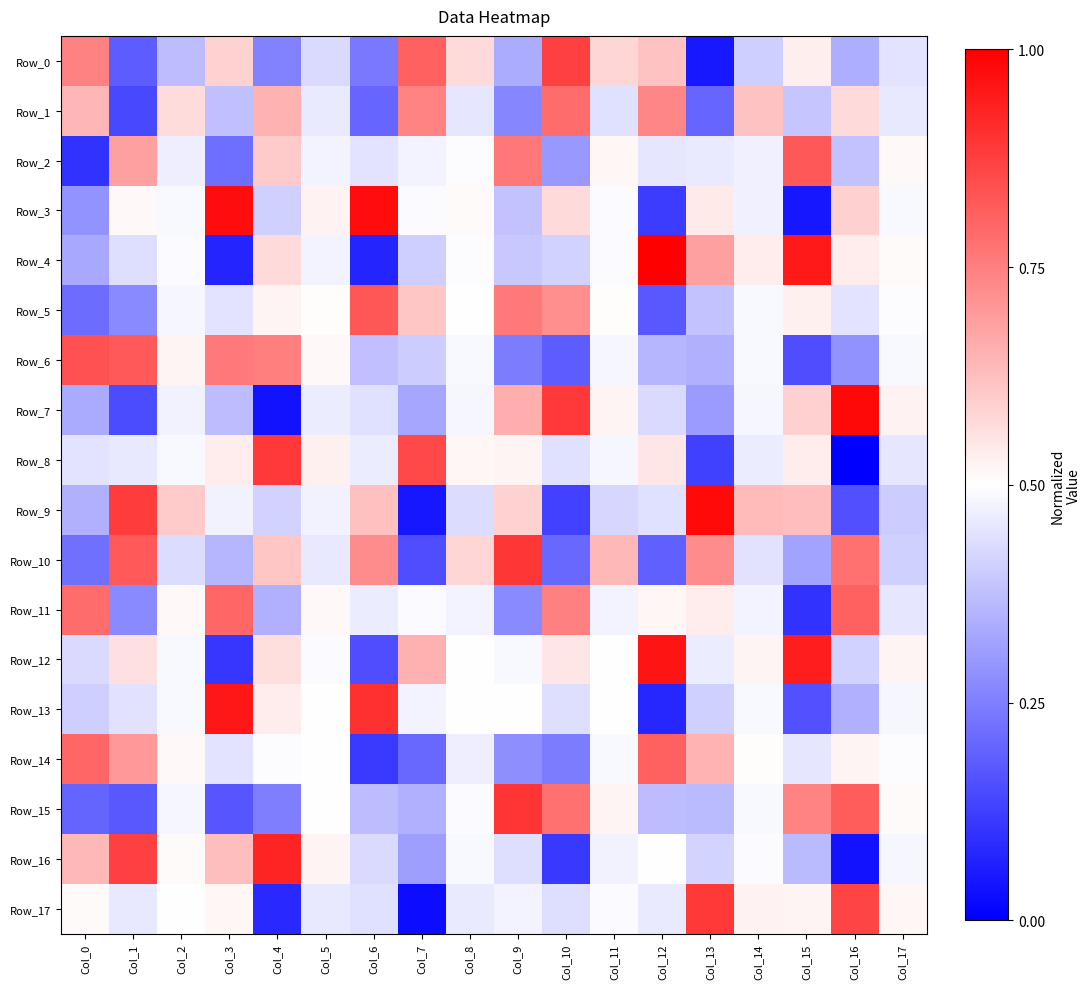

Which series has the largest range (max minus min)?

Row_7